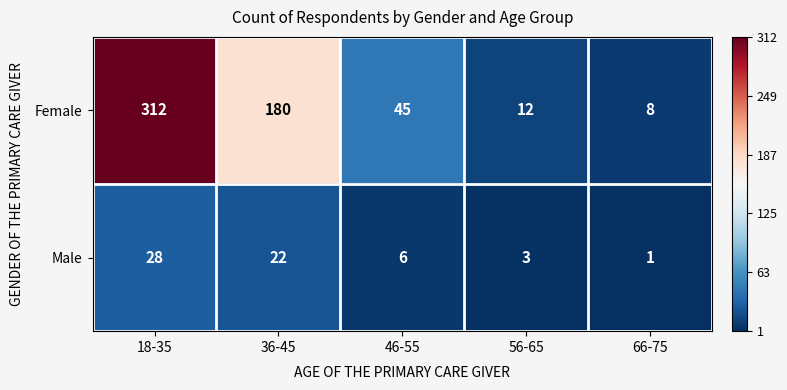

Which category has the highest value across all series?

18-35